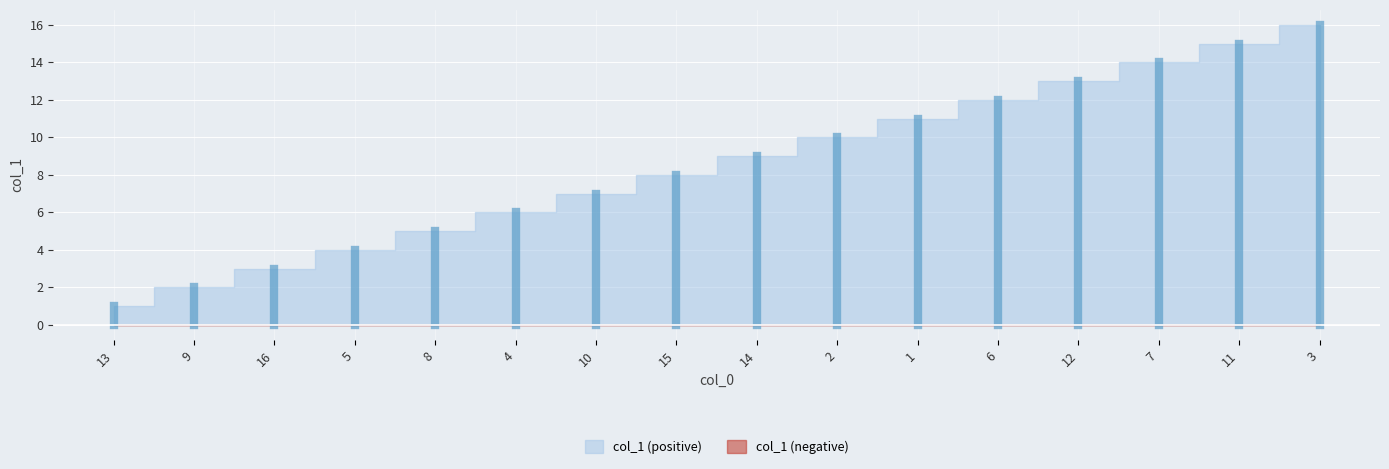

What is the ratio of the value at 7 to the value at 14?

1.6